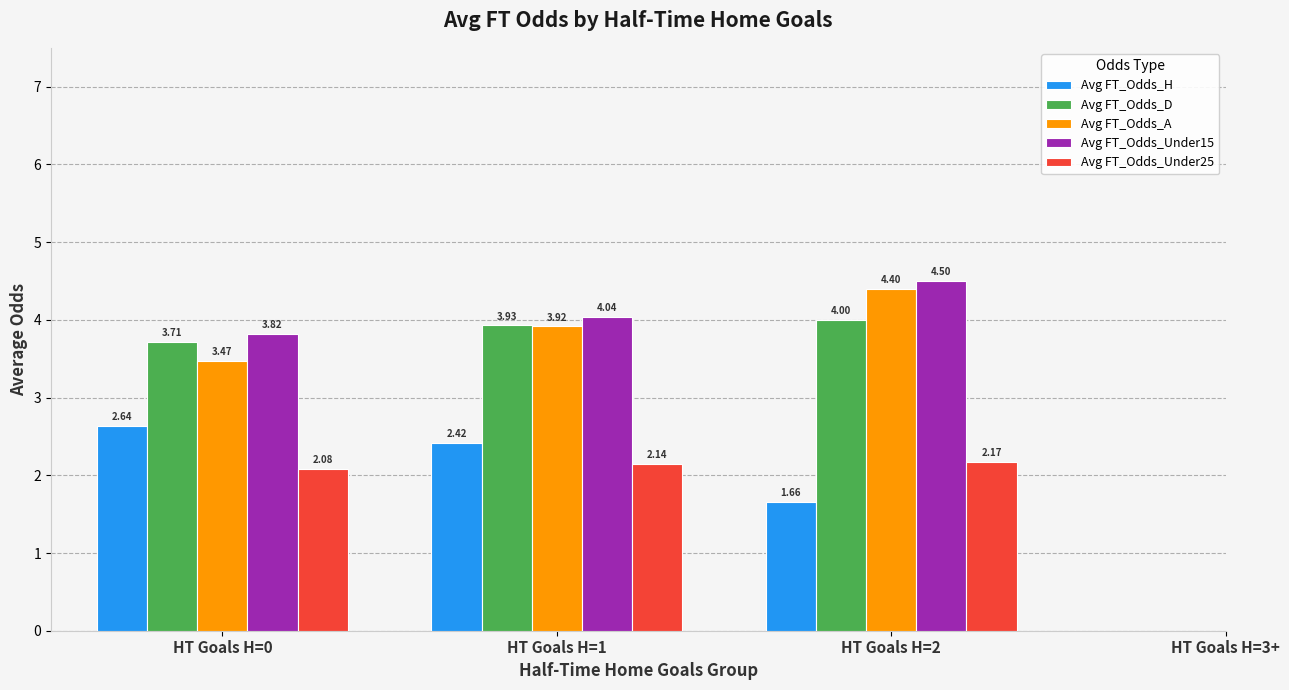

What is the sum of the Avg FT_Odds_Under15 values at HT Goals H=1 and HT Goals H=2?

8.5